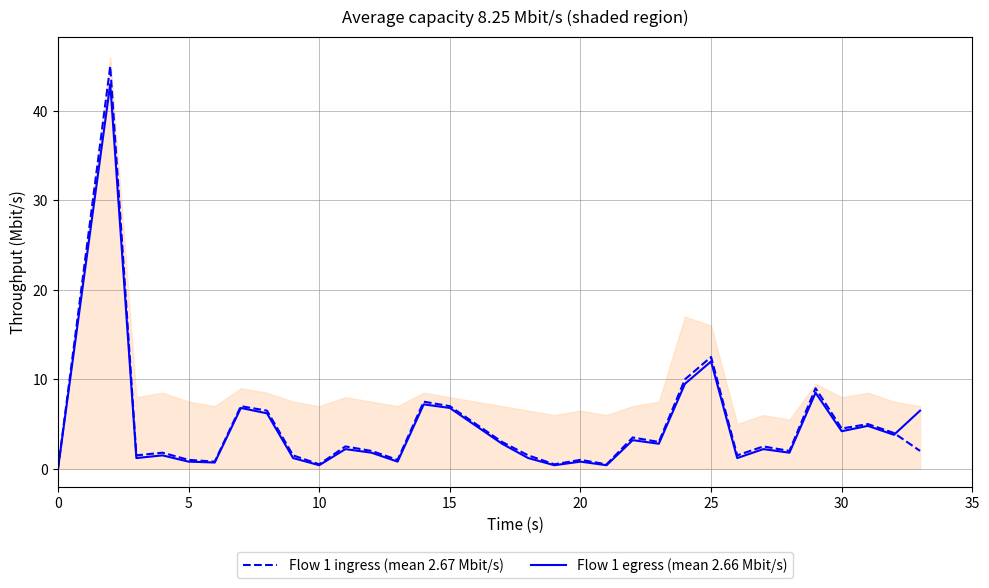

What is the highest value of the Flow 1 ingress (mean 2.67 Mbit/s) series?

45.0